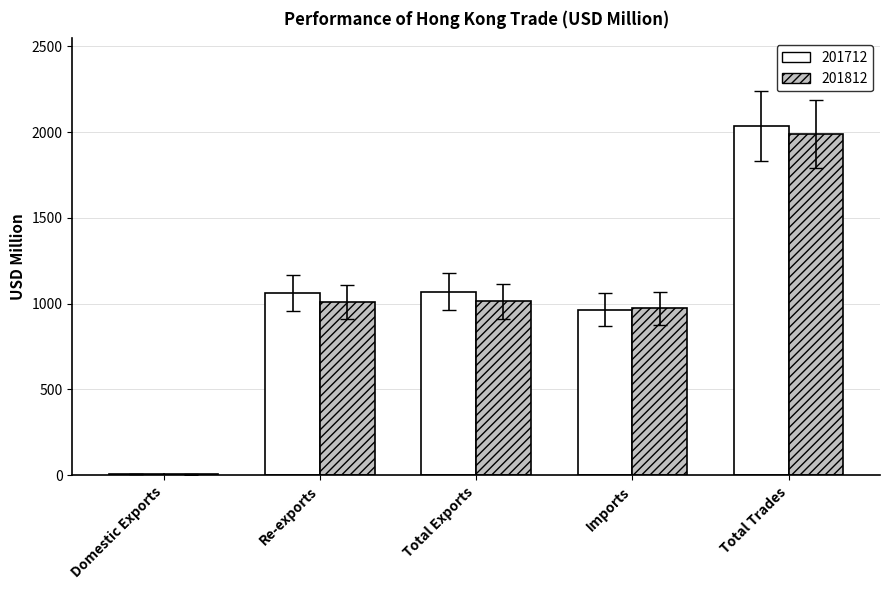

At which category is the sum across all series the highest?

Total Trades